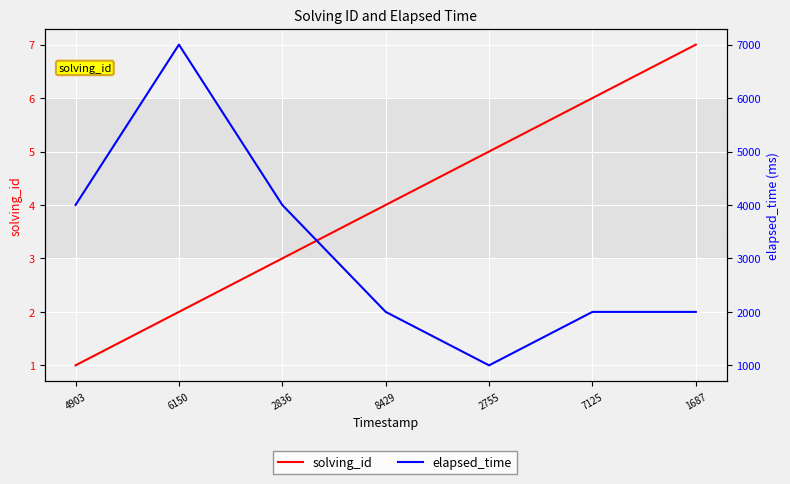

The solving_id series shows 7 at 1687. True or false?

True